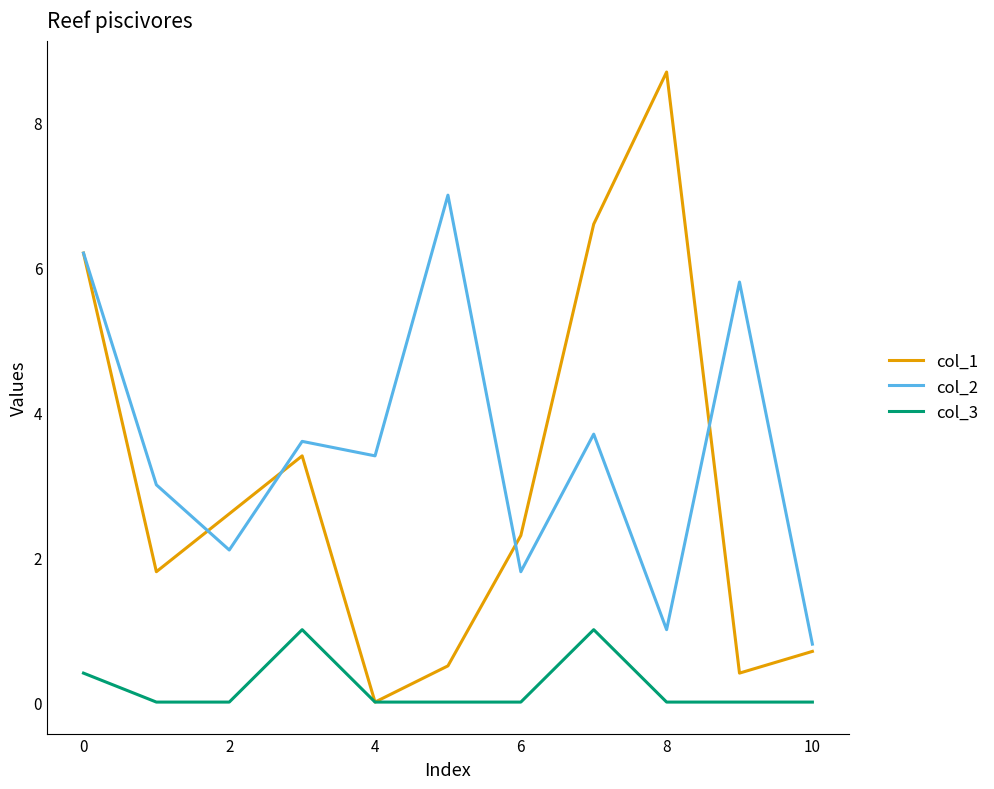

True or false: col_2 and col_3 intersect in this chart.

False